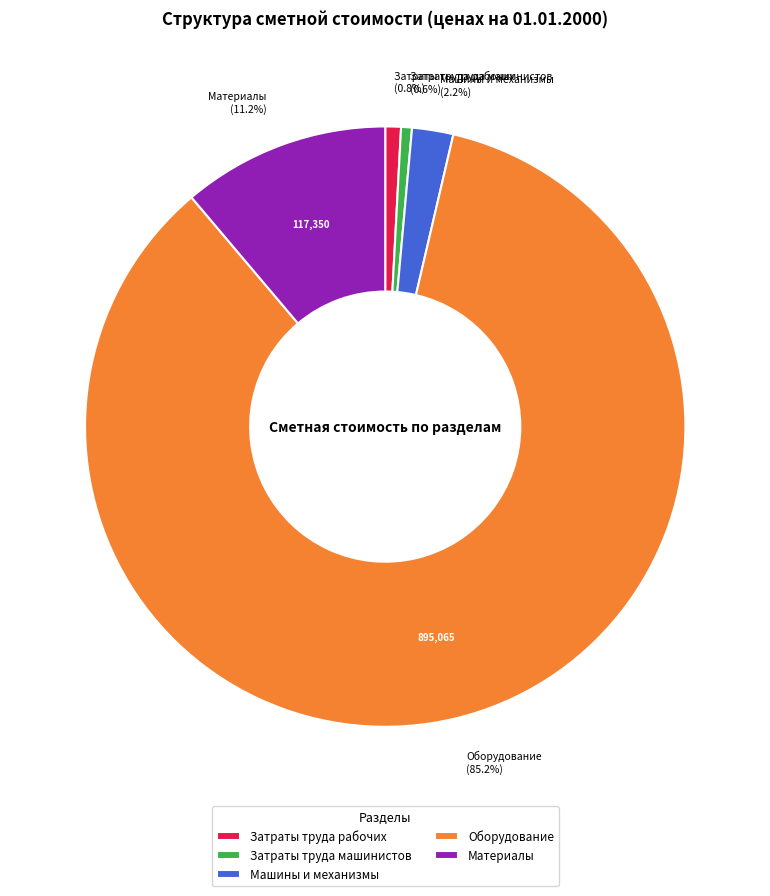

How many segments does this pie chart have?

5